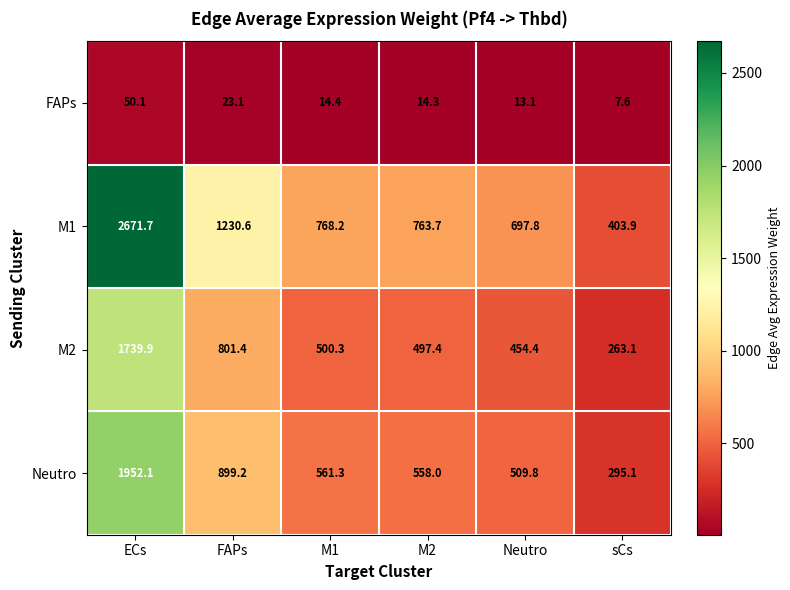

At Neutro, list the series in order from smallest to largest.

FAPs, M2, Neutro, M1